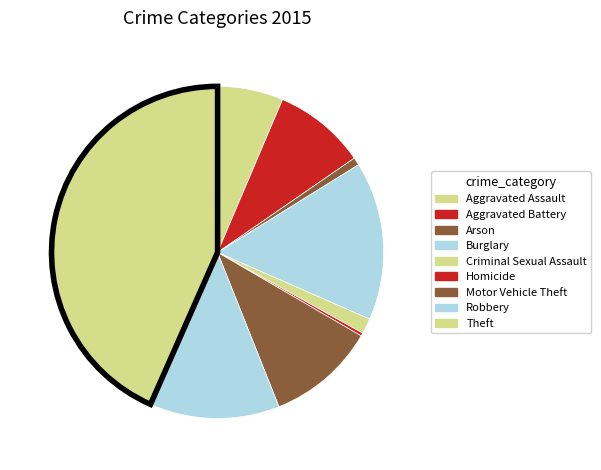

How many slices are in this pie chart?

9